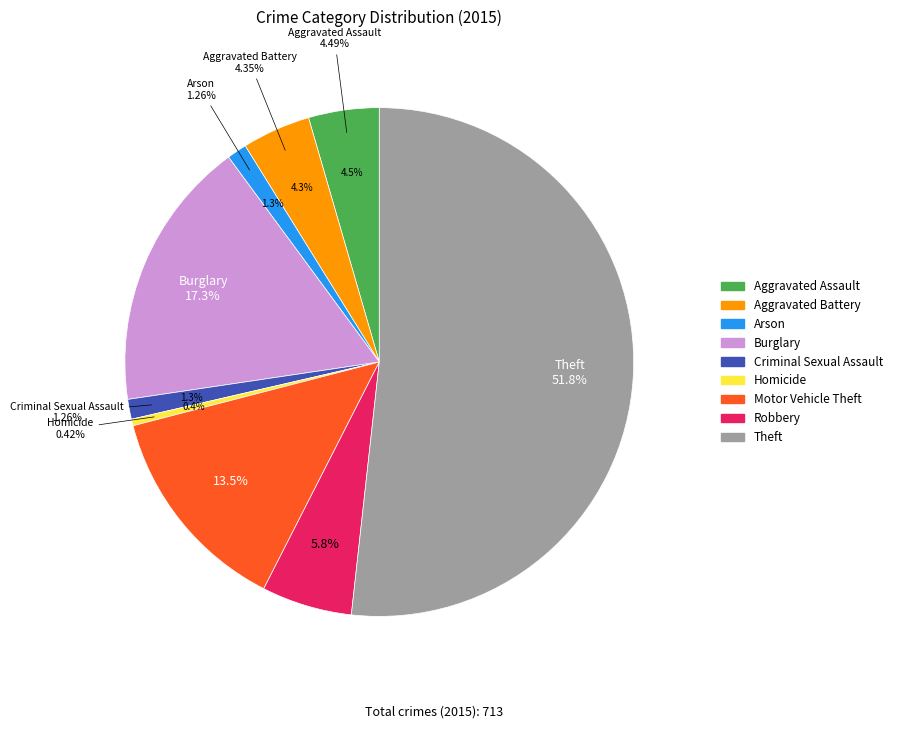

Count the number of slices in the pie.

9